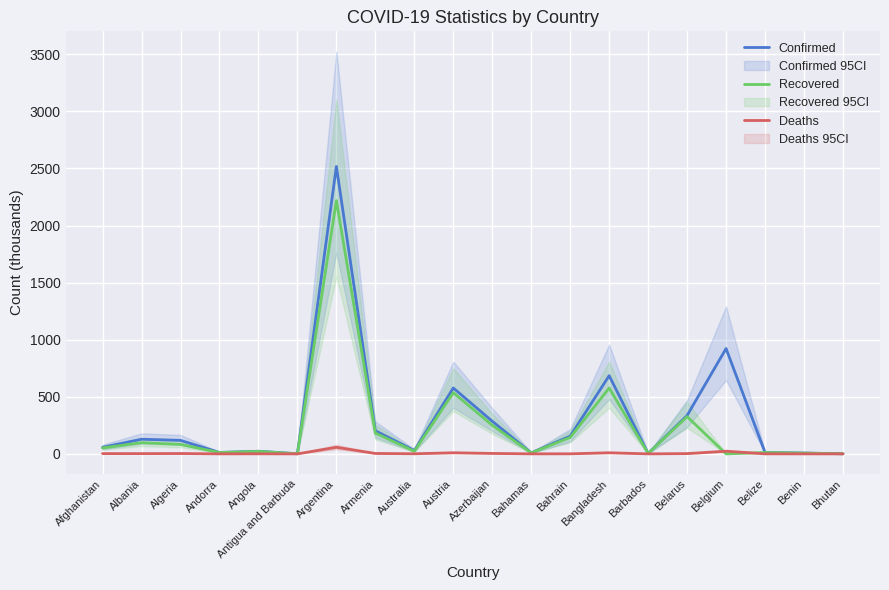

What is the sum of the Recovered values at Armenia and Azerbaijan?

432.7